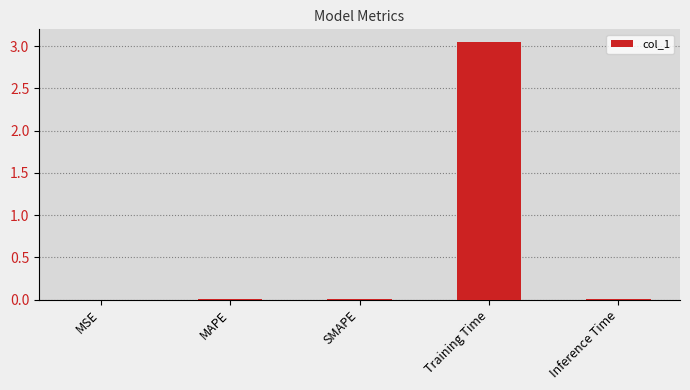

Which has a higher value, Training Time or MSE?

Training Time